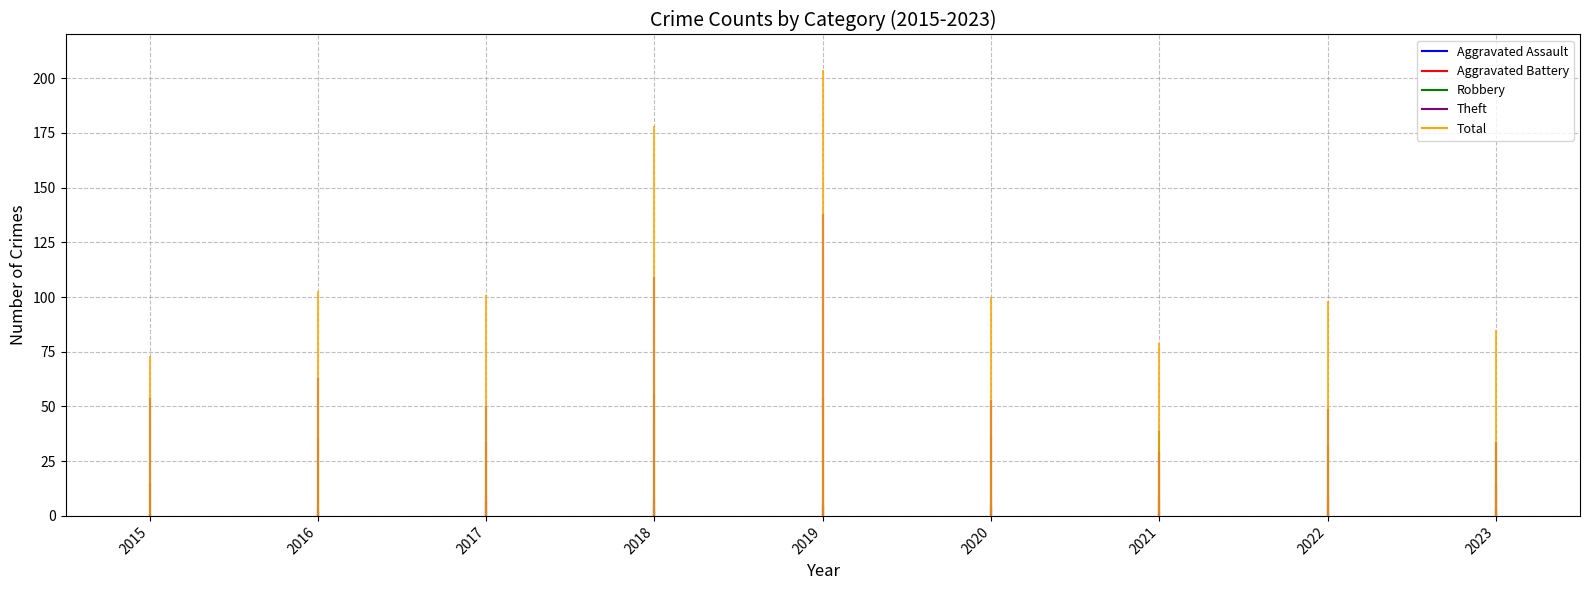

The Robbery series shows 34 at 2023. True or false?

True